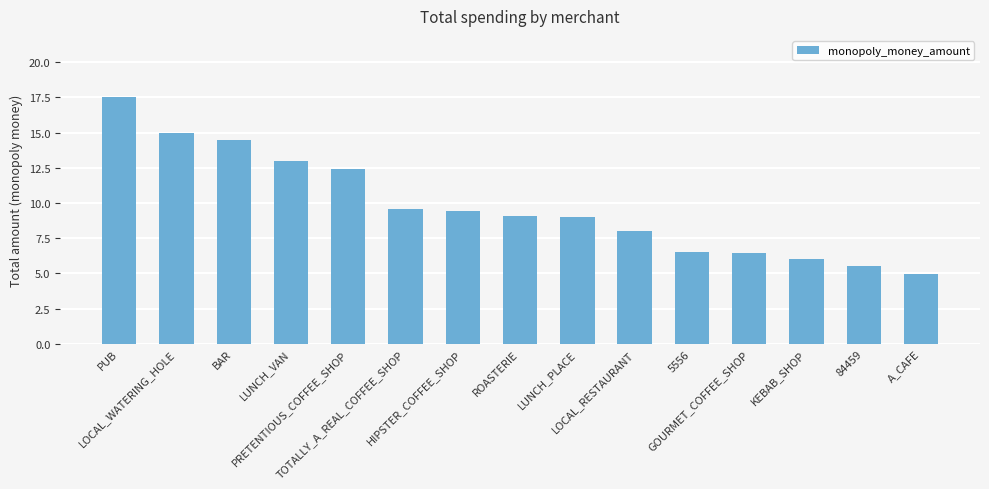

What is the ratio of the value at TOTALLY_A_REAL_COFFEE_SHOP to the value at 84459?

1.7